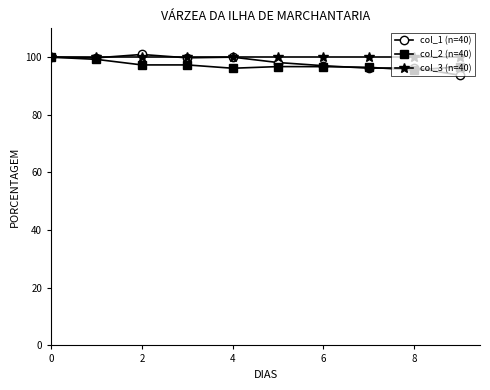

Is this an area chart (filled region under the line)?

No